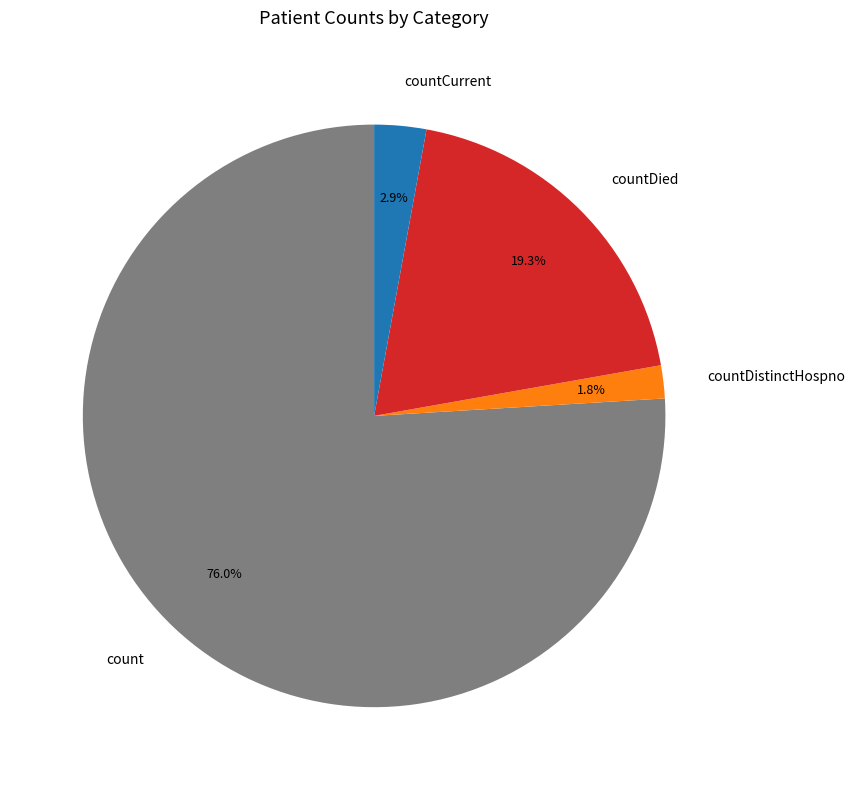

Combined, do countDied and countDistinctHospno account for over 50%?

No